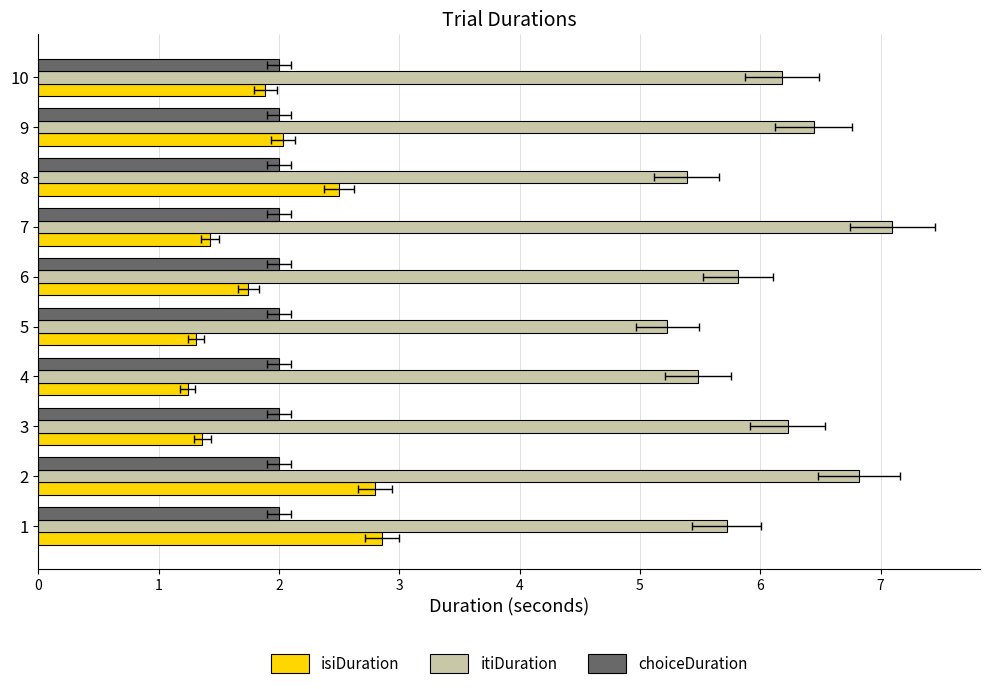

What is the greatest value displayed?

7.1